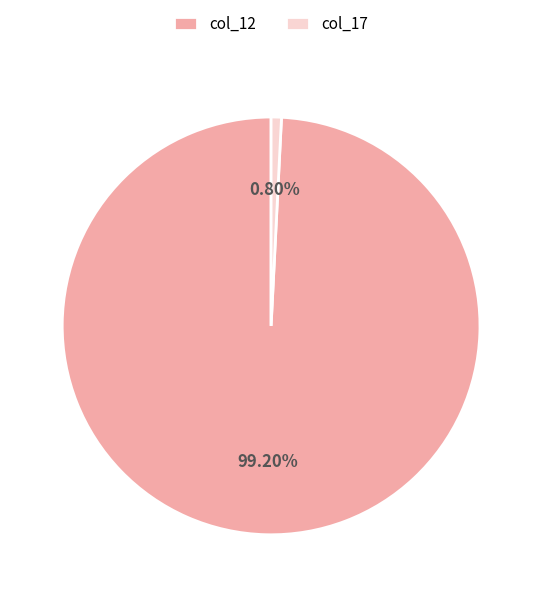

Count the number of slices in the pie.

2